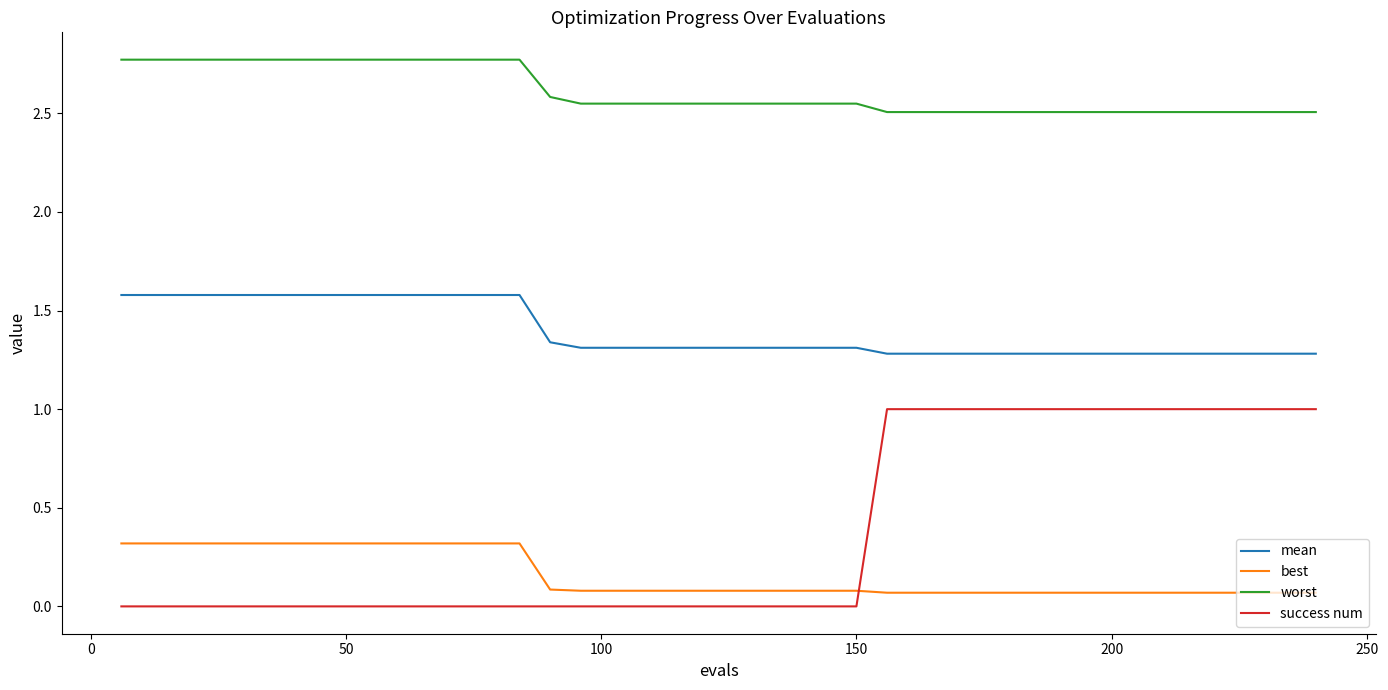

What is the difference between the second highest and second lowest values in the worst series?

0.3